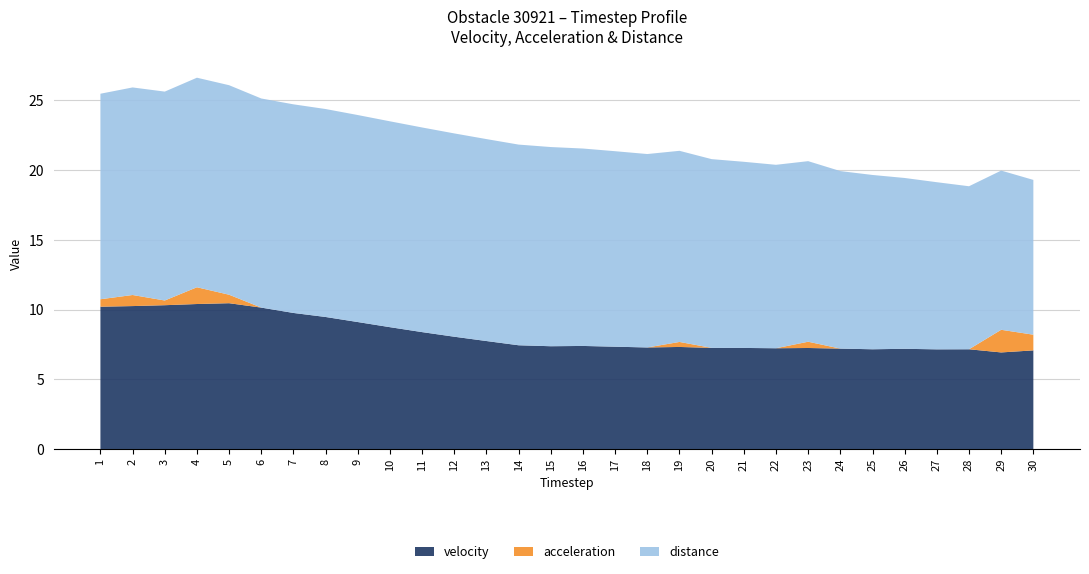

Reading left to right, transcribe all the data shown in this chart.

velocity: 10.2	10.3	10.3	10.4	10.5	10.1	9.8	9.5	9.1	8.7	8.4	8.1	7.7	7.4	7.4	7.4	7.3	7.3	7.3	7.3	7.2	7.2	7.2	7.2	7.2	7.2	7.1	7.2	6.9	7.1
acceleration: 0.5	0.8	0.3	1.2	0.6	0.0	0.0	0.0	0.0	0.0	0.0	0.0	0.0	0.0	0.0	0.0	0.0	0.0	0.4	0.0	0.0	0.0	0.4	0.0	0.0	0.0	0.0	0.0	1.6	1.1
distance: 14.7	14.9	15.0	15.0	15.0	15.0	15.0	14.9	14.8	14.8	14.7	14.6	14.5	14.4	14.3	14.2	14.0	13.9	13.7	13.5	13.4	13.2	13.0	12.7	12.5	12.3	12.0	11.7	11.4	11.1